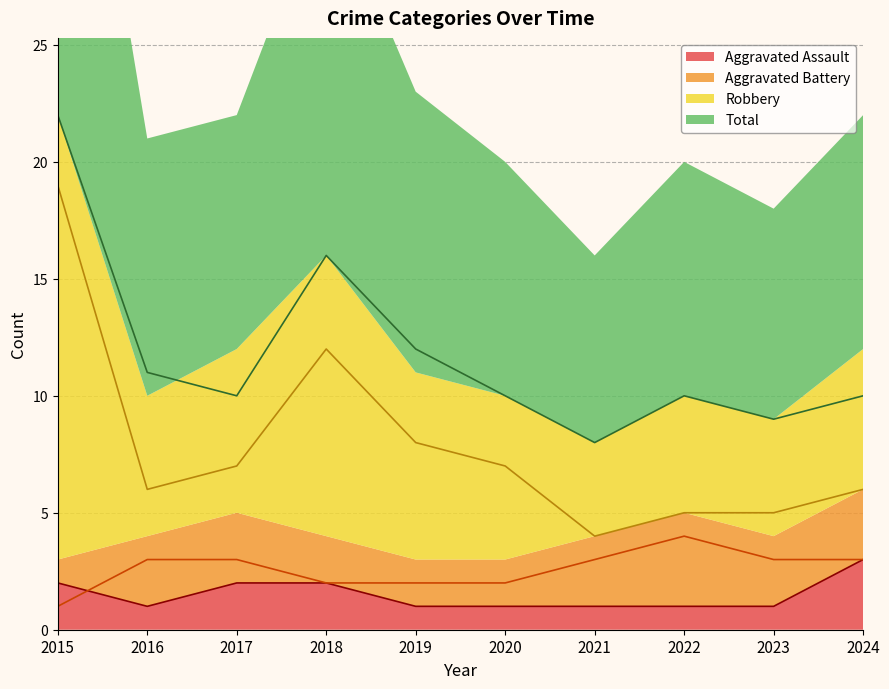

What is the total value across all series at 2024?

22